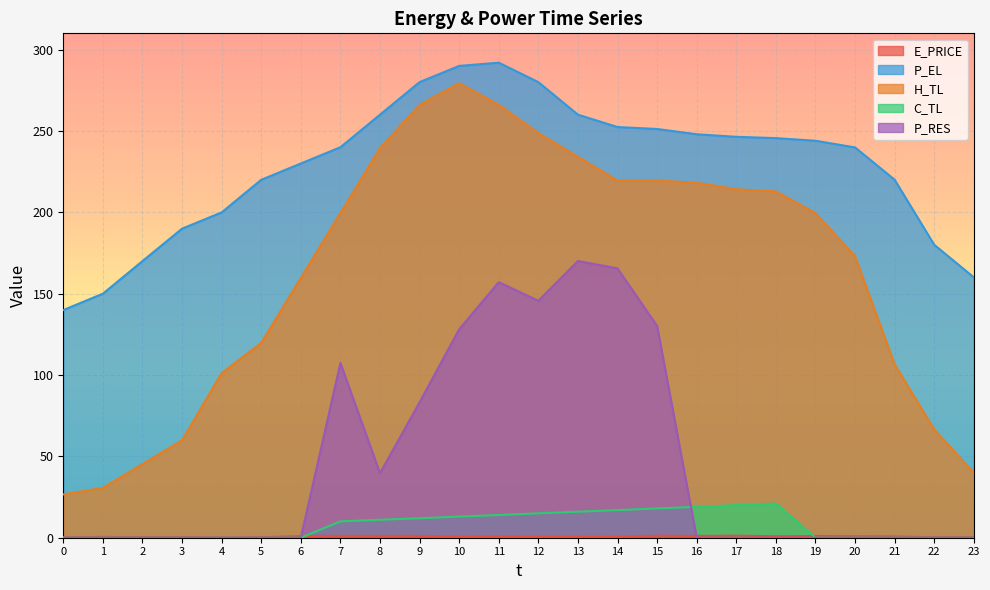

At which label does P_EL reach its peak?

11